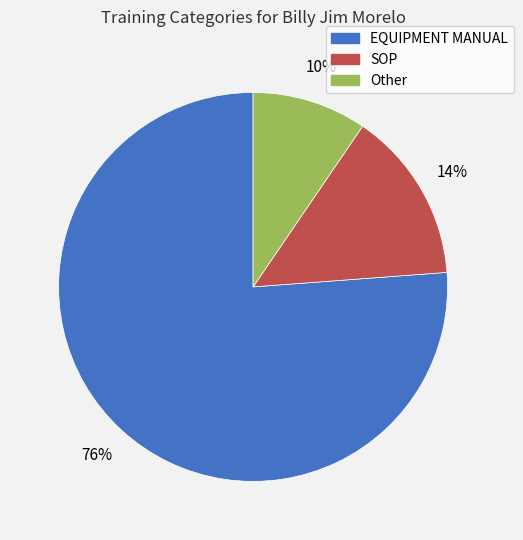

What percentage is the EQUIPMENT MANUAL slice, to the nearest percent?

76%